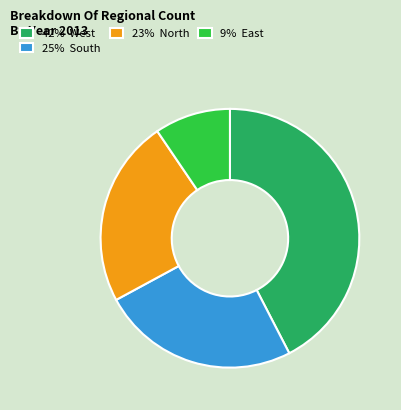

How many slices are in this pie chart?

4